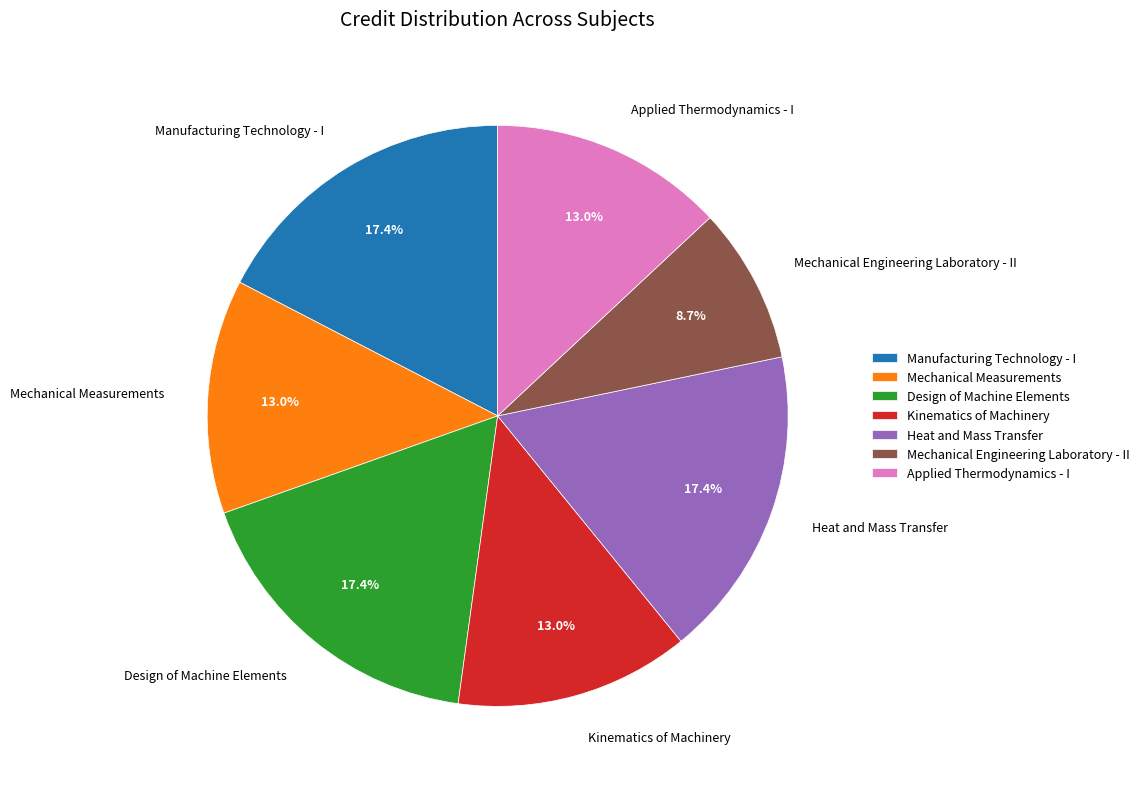

What percentage is NOT represented by Kinematics of Machinery?

87.0%